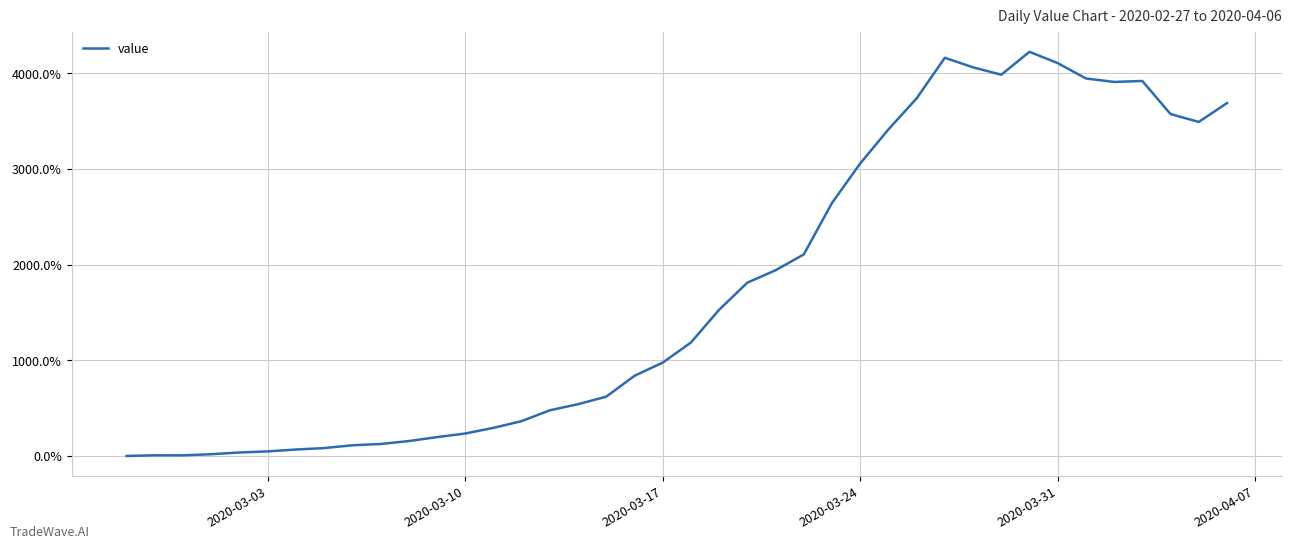

What is the maximum value shown in the chart?

4224.6